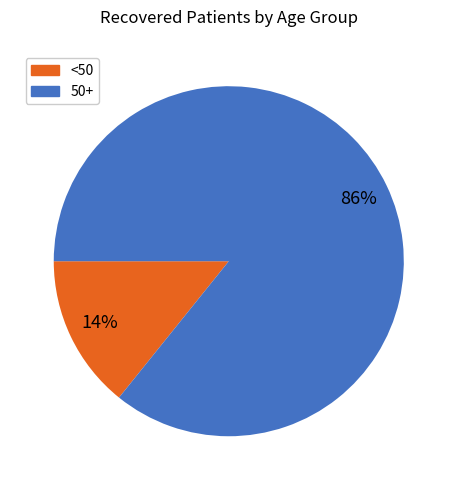

What is the largest slice in the pie chart?

50+